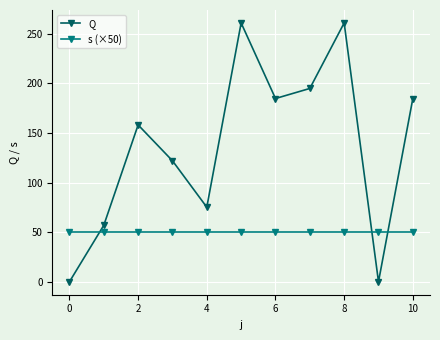

List the series in order of their overall mean, highest first.

Q, s (×50)